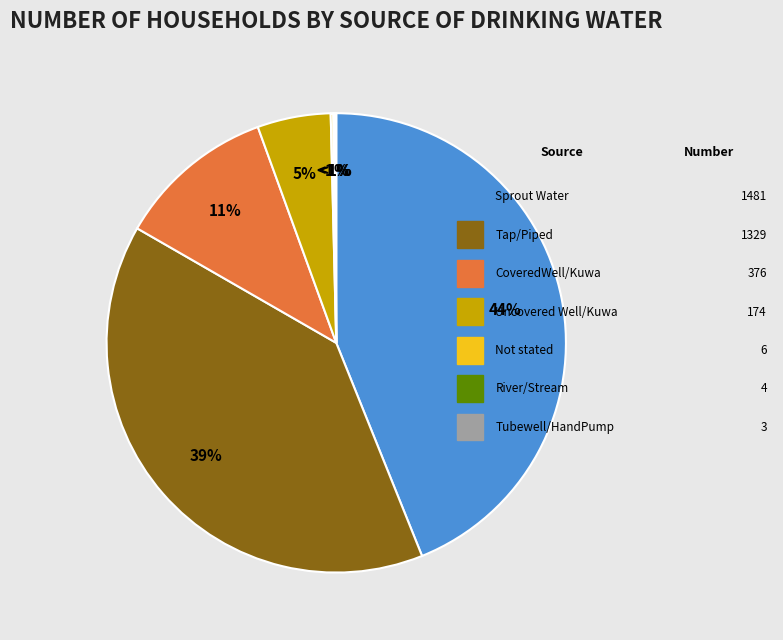

Does Tubewell/HandPump represent more than half of the total?

No